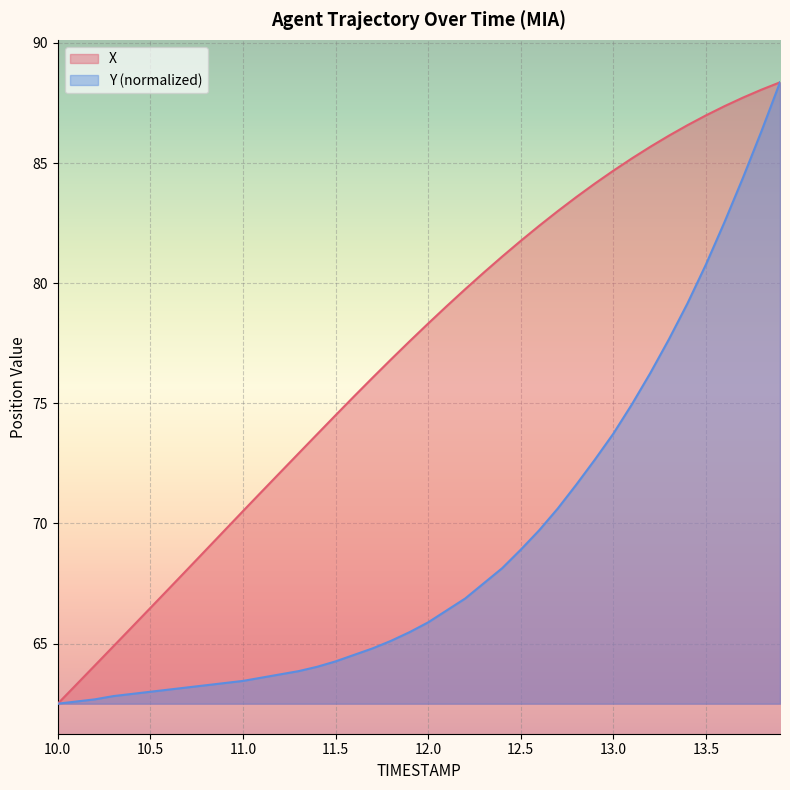

What is the label of the 10th point from the right?

13.0